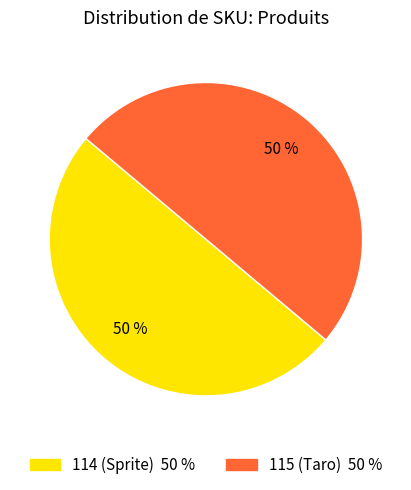

To the nearest percent, what portion does 114 (Sprite) 50 % represent?

50%